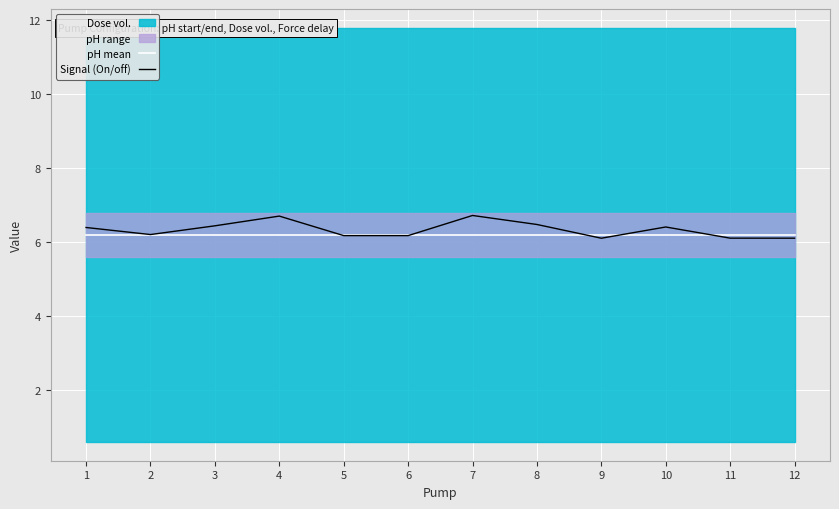

Is it true that Signal (On/off) equals 6.5 at 8?

True